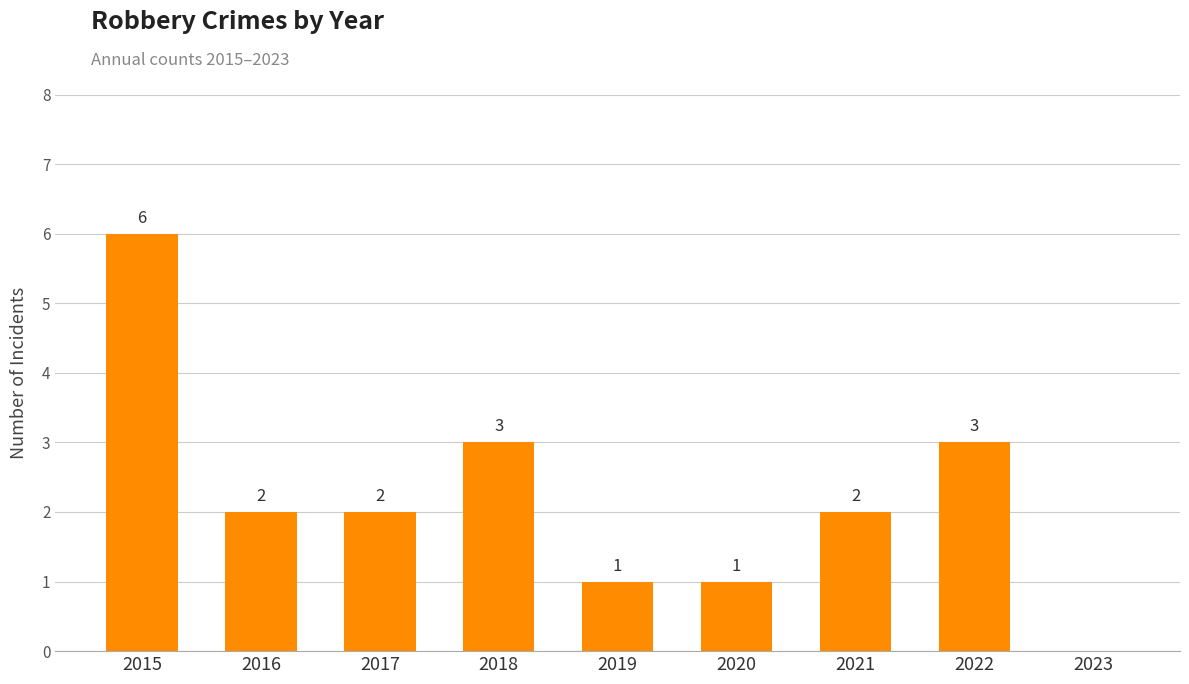

Which label corresponds to the largest value in the chart?

2015